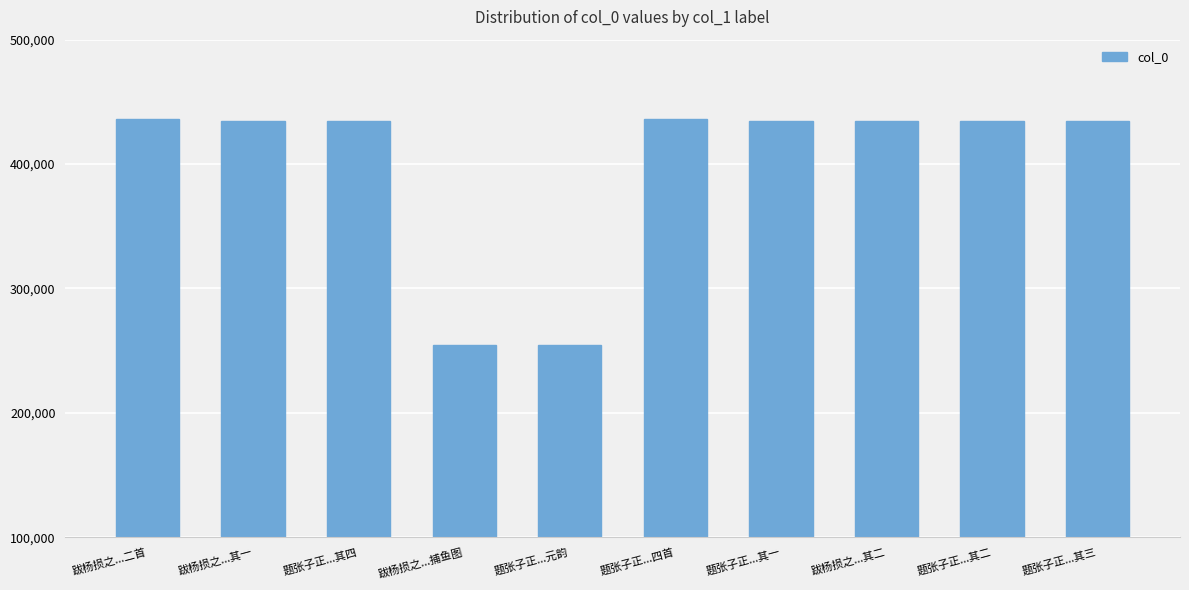

True or false: the data shows 254637 at 跋杨损之...捕鱼图.

True